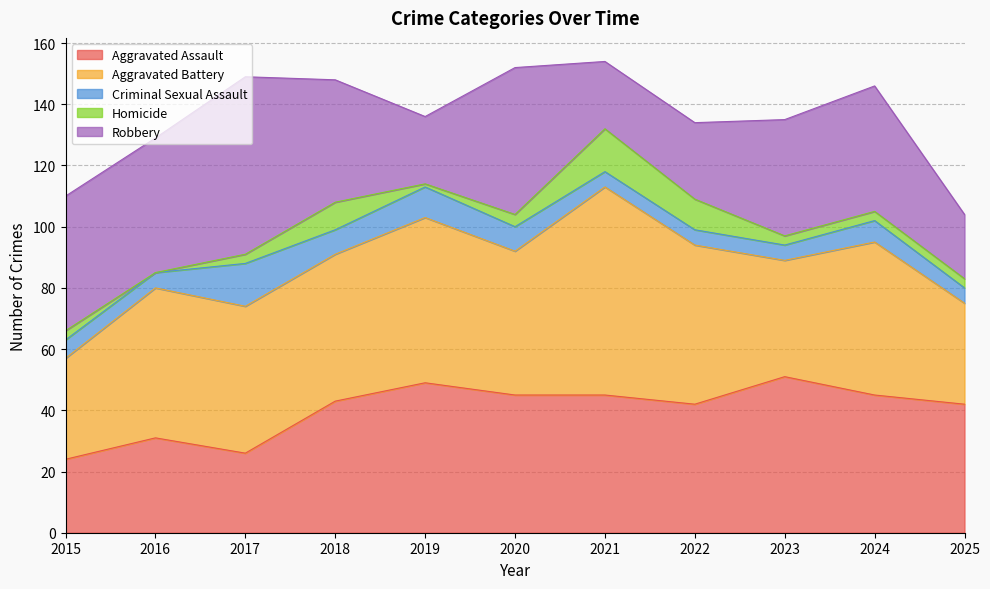

At which category is the sum across all series the highest?

2021